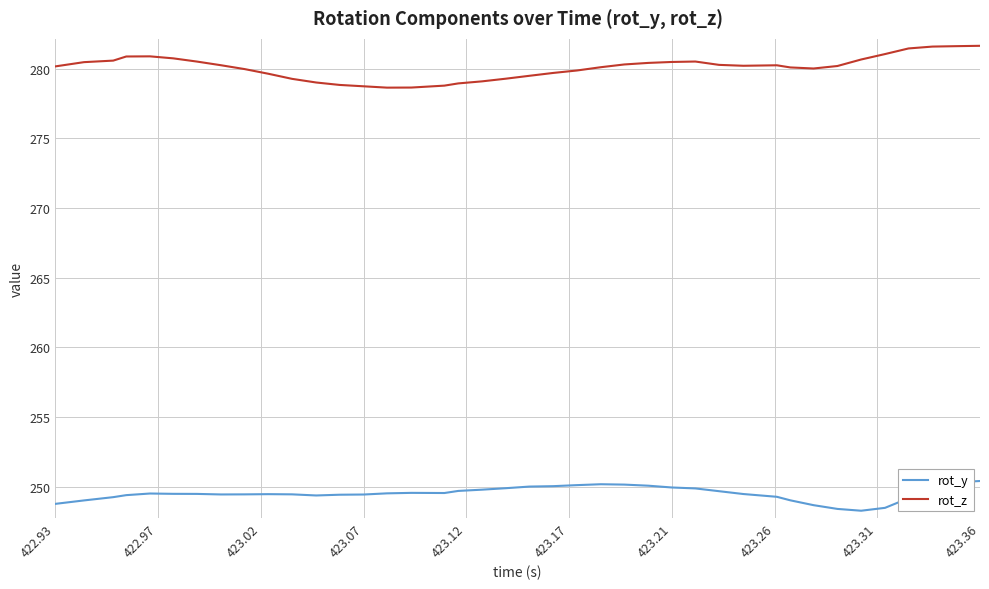

List the series in order of their overall mean, highest first.

rot_z, rot_y